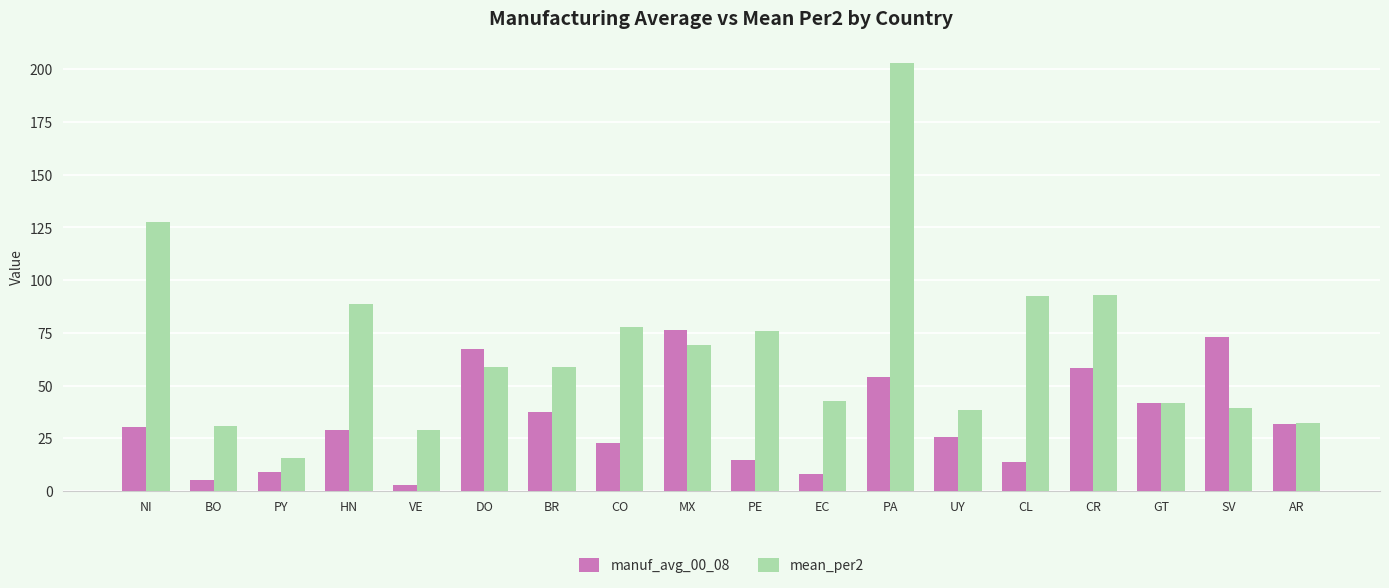

What is the total value across all series at NI?

158.1